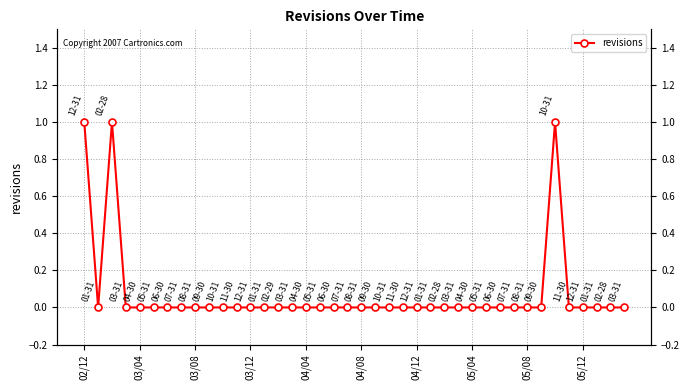

The chart shows a value of 0 at 23. True or false?

True